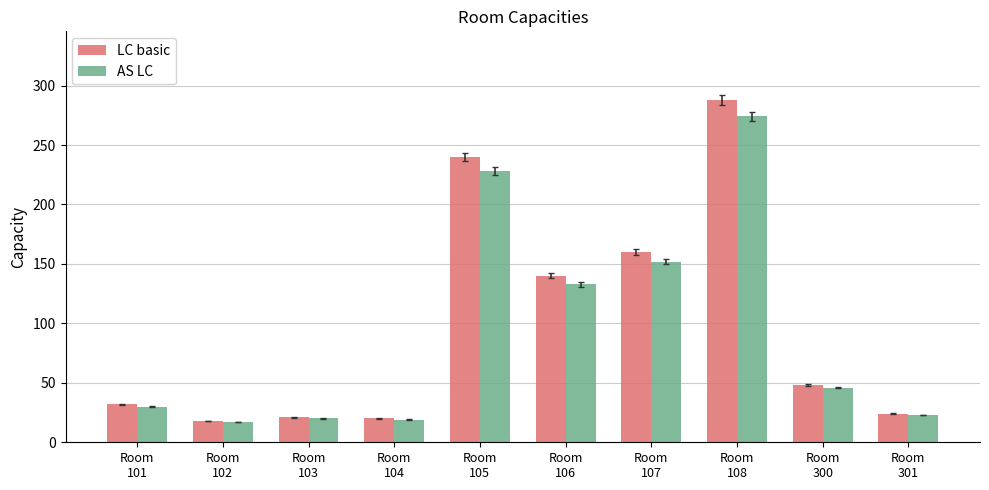

Read the LC basic value at Room
102.

18